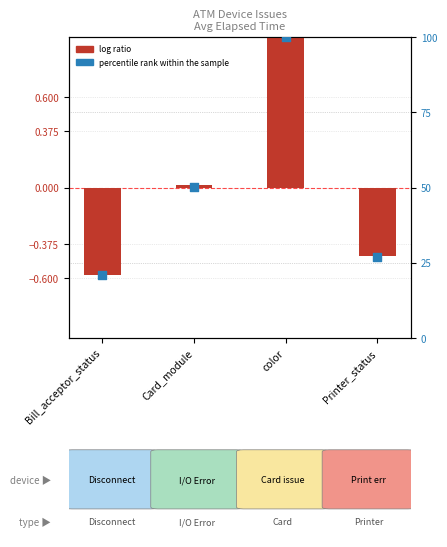

Which series has the largest Y range (max minus min)?

percentile rank within the sample